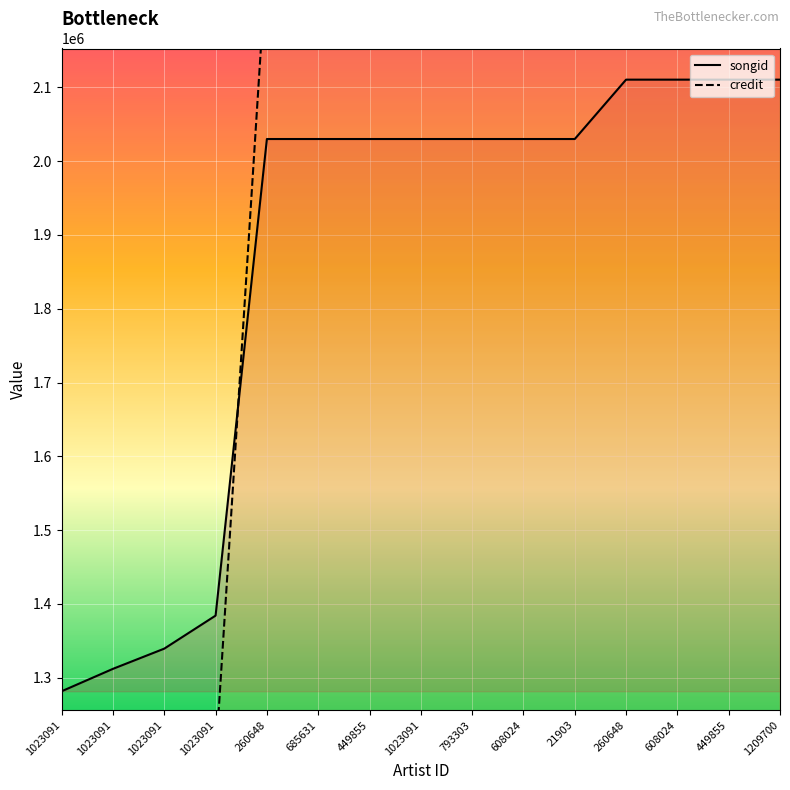

Reading left to right, what are all the values shown in this chart?

songid: 1023091=1281583	1023091=1311948	1023091=1339337	1023091=1384097	260648=2030015	685631=2030015	449855=2030015	1023091=2030015	793303=2030015	608024=2030015	21903=2030015	260648=2110488	608024=2110488	449855=2110488	1209700=2110488
credit: 1023091=1189105	1023091=1189105	1023091=1189105	1023091=1189105	260648=2280783	685631=2280783	449855=2280783	1023091=2280783	793303=2280783	608024=2280783	21903=2280783	260648=2367992	608024=2367992	449855=2367992	1209700=2367992